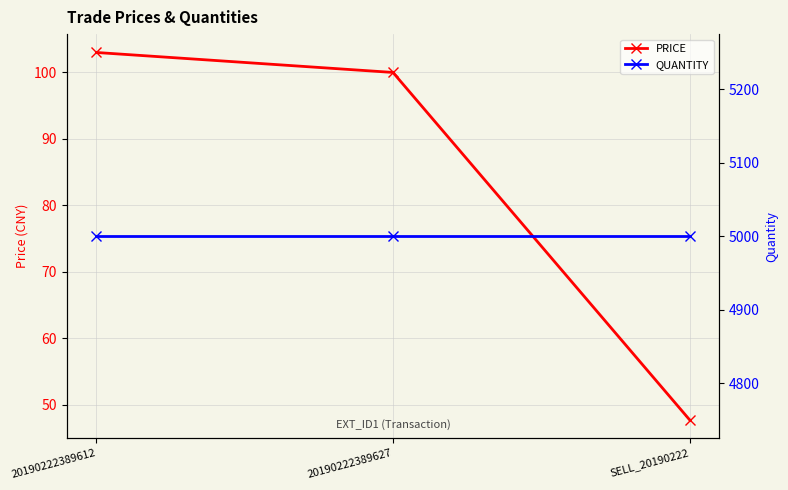

At how many categories does at least one series exceed 1191?

3